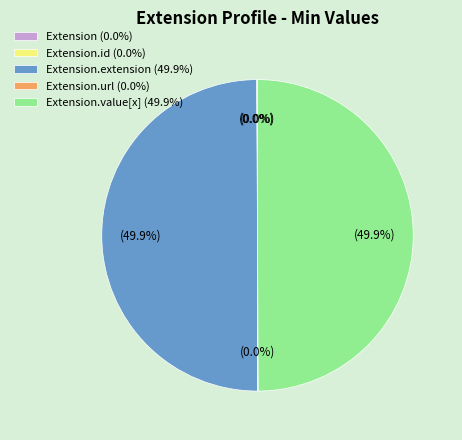

How much of the chart is everything except Extension.value[x] (49.9%)?

50.0%